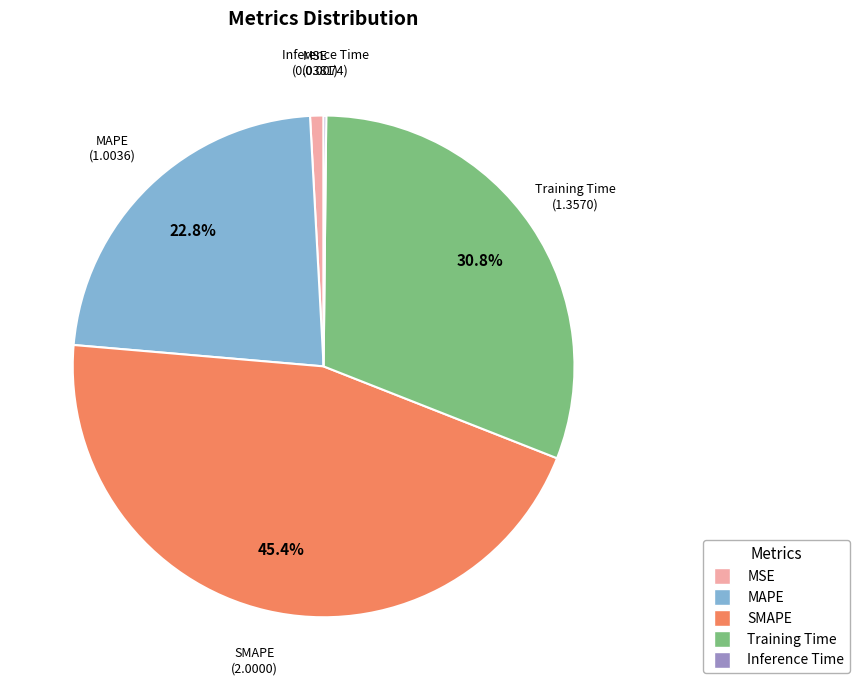

Which category has the biggest portion of the pie?

SMAPE